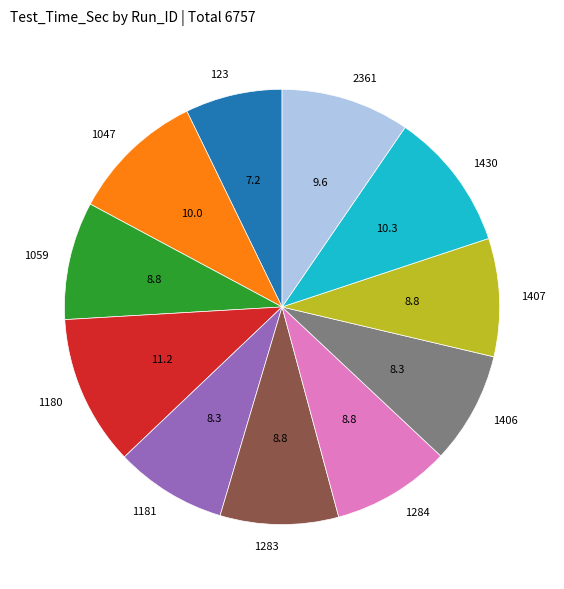

Does 1430 represent more than half of the total?

No